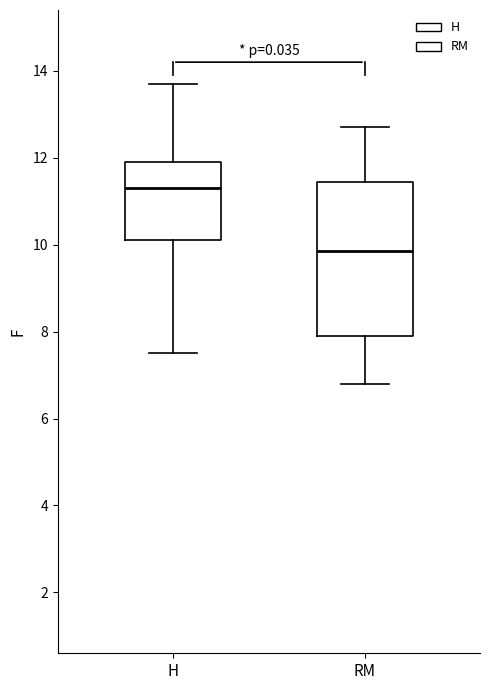

Which box has the highest median line?

H